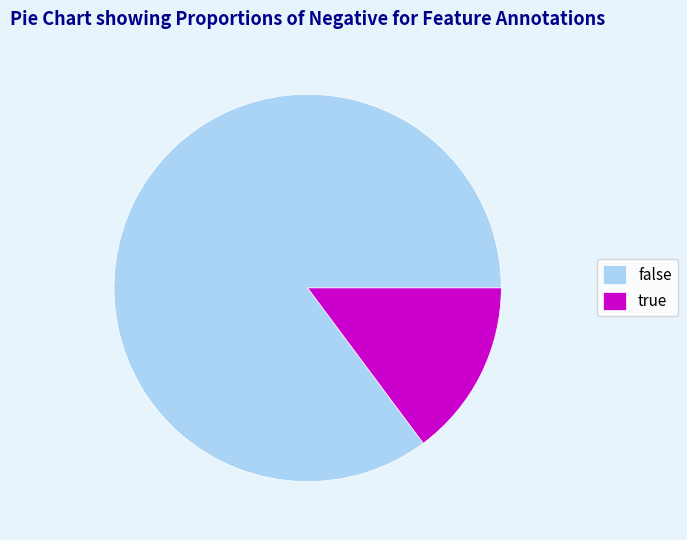

Which slice is the smallest?

true